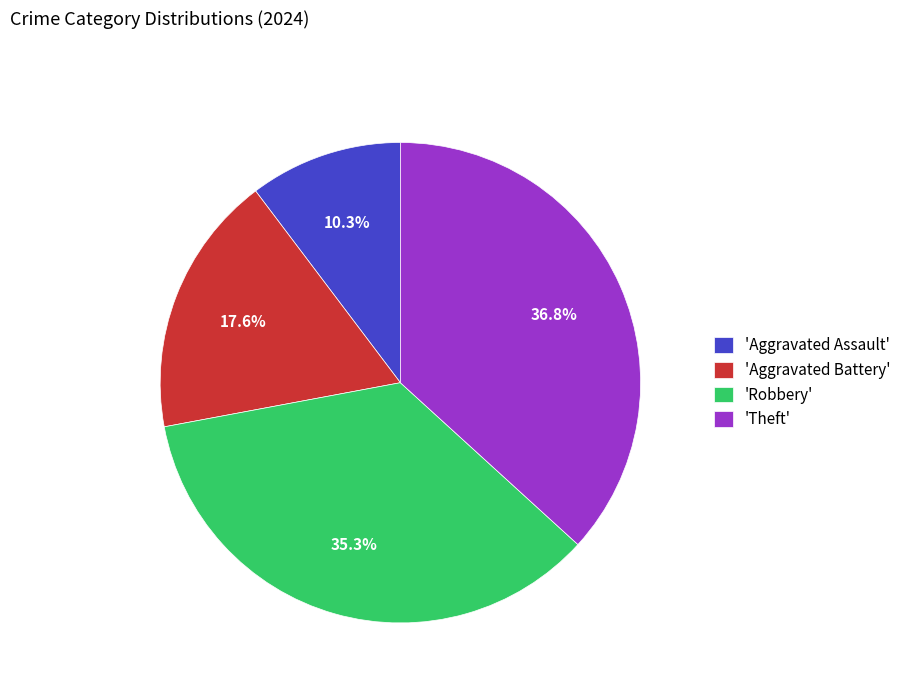

How much of the chart is everything except 'Aggravated Battery'?

82.4%